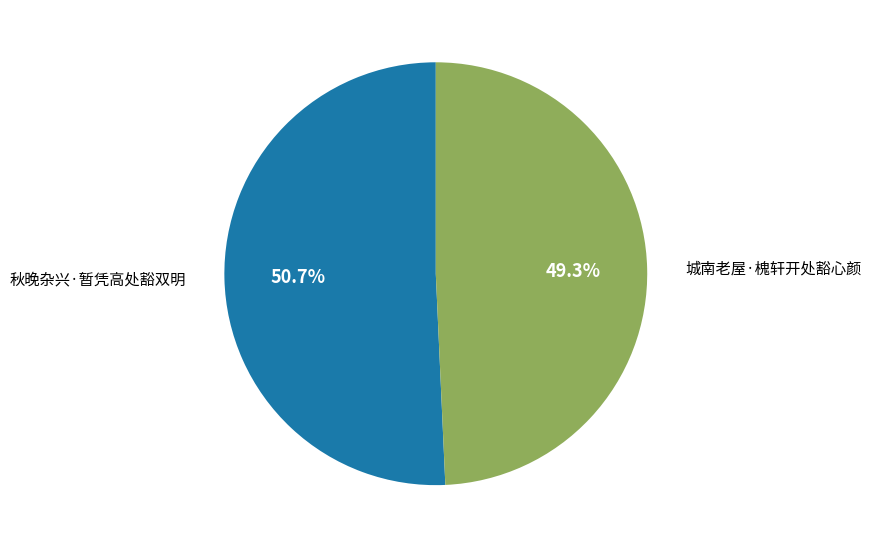

Is there a majority slice in this chart?

Yes